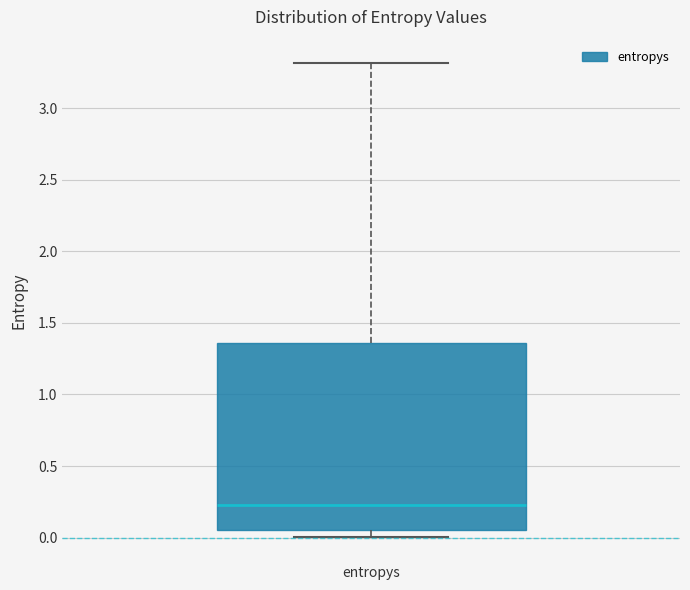

Transcribe this box plot: give where the median line is, the range the box spans, and where the two whiskers end, as read against the y-axis. The values are not printed on the chart, so give them approximately, as read against the axis.

median 0.25, box 0.05 to 1.35, whiskers 0.00 to 3.30